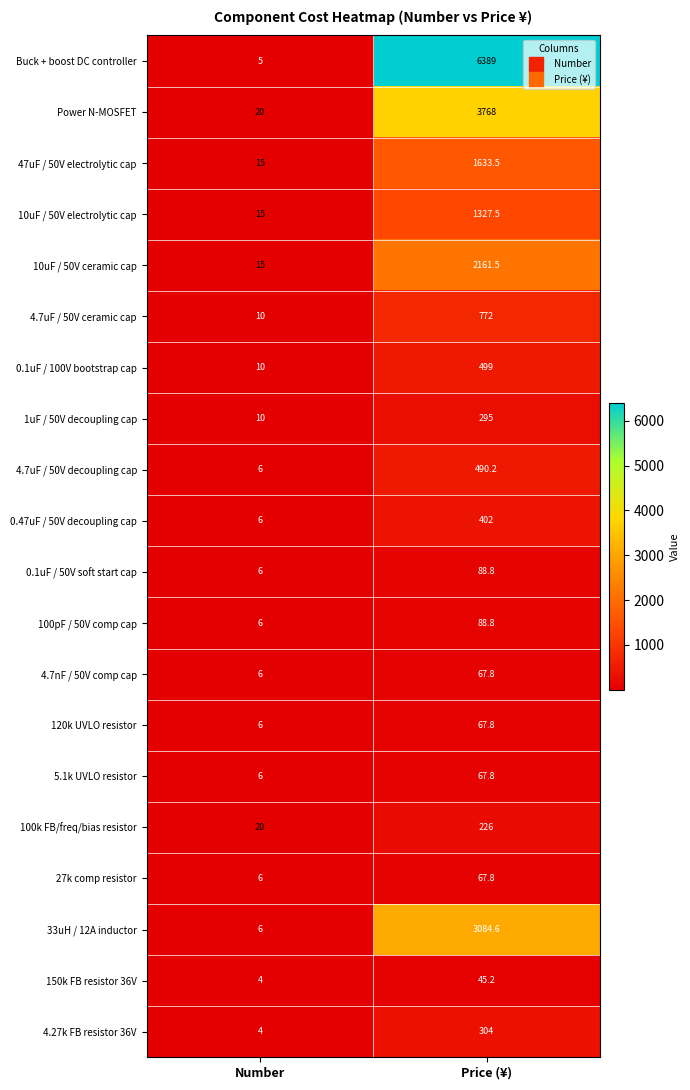

Is it true that 100pF / 50V comp cap equals 8.3 at Number?

False